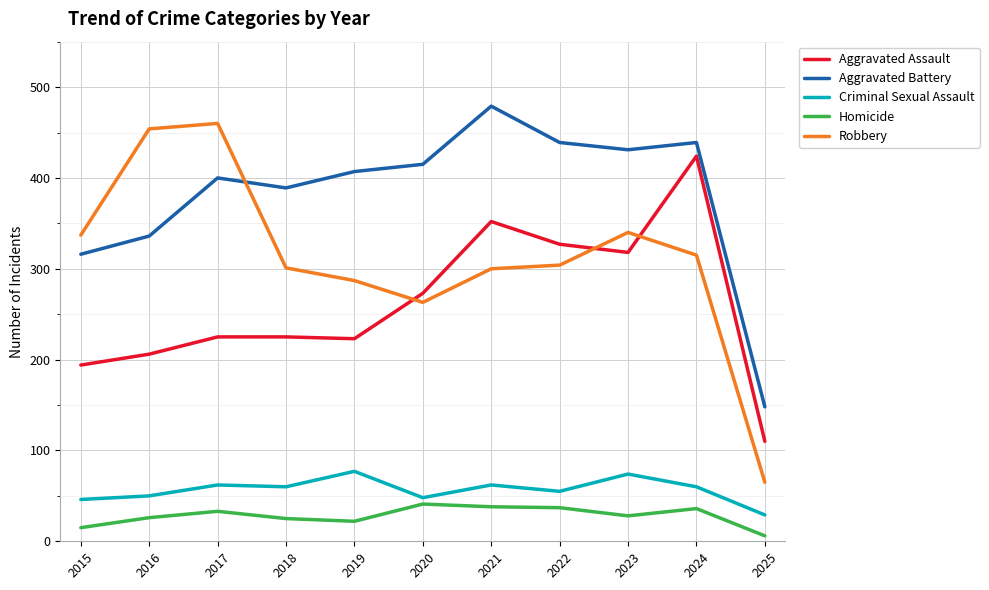

What is the difference between the maximum and minimum values in the Criminal Sexual Assault series?

48